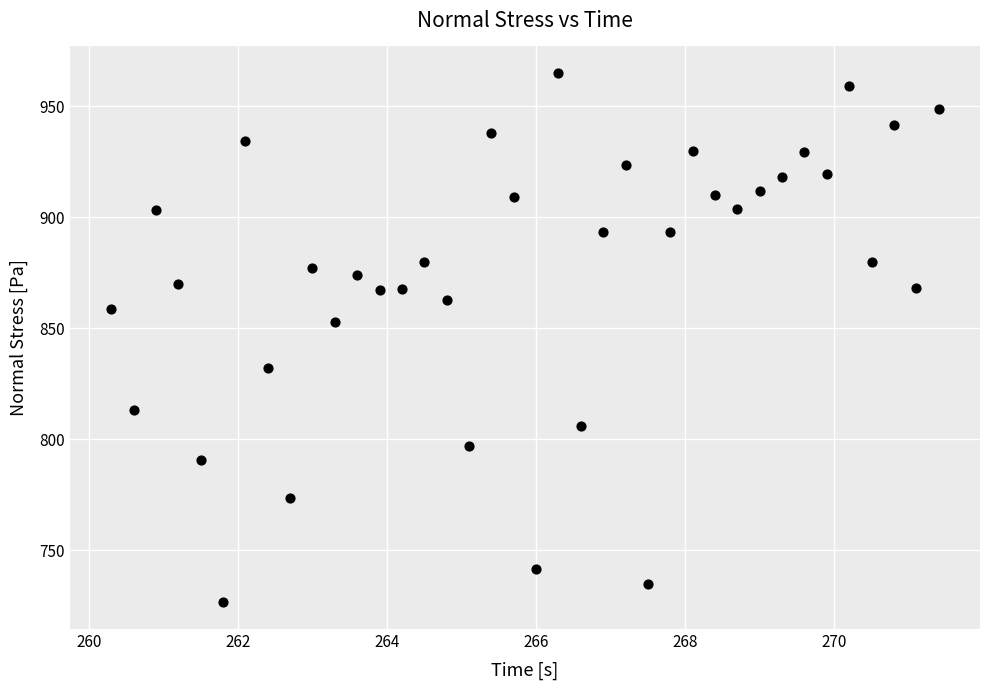

What is the range of Y values (max minus min)?

238.5